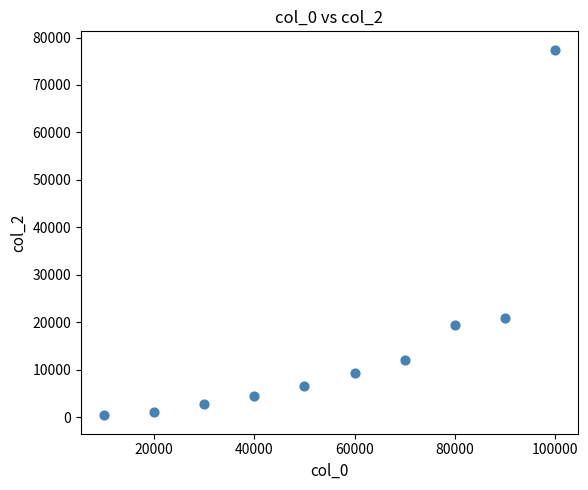

What Y value in the scatter plot is closest to 38895?

20915